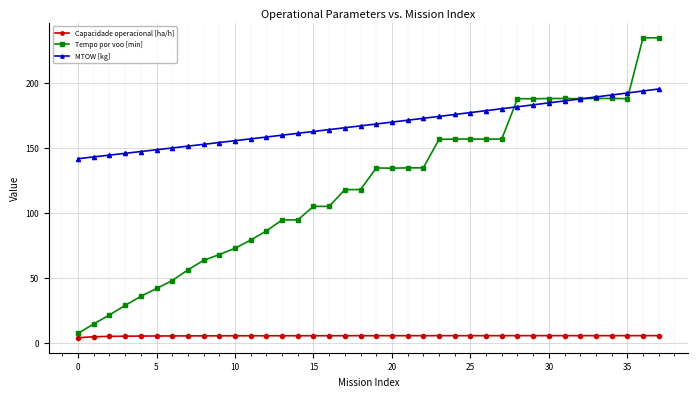

True or false: Tempo por voo [min] and Capacidade operacional [ha/h] cross at least once.

False